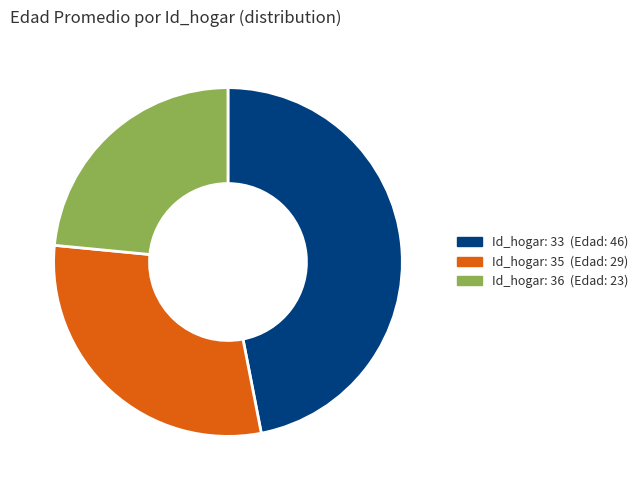

Is there a majority slice in this chart?

No